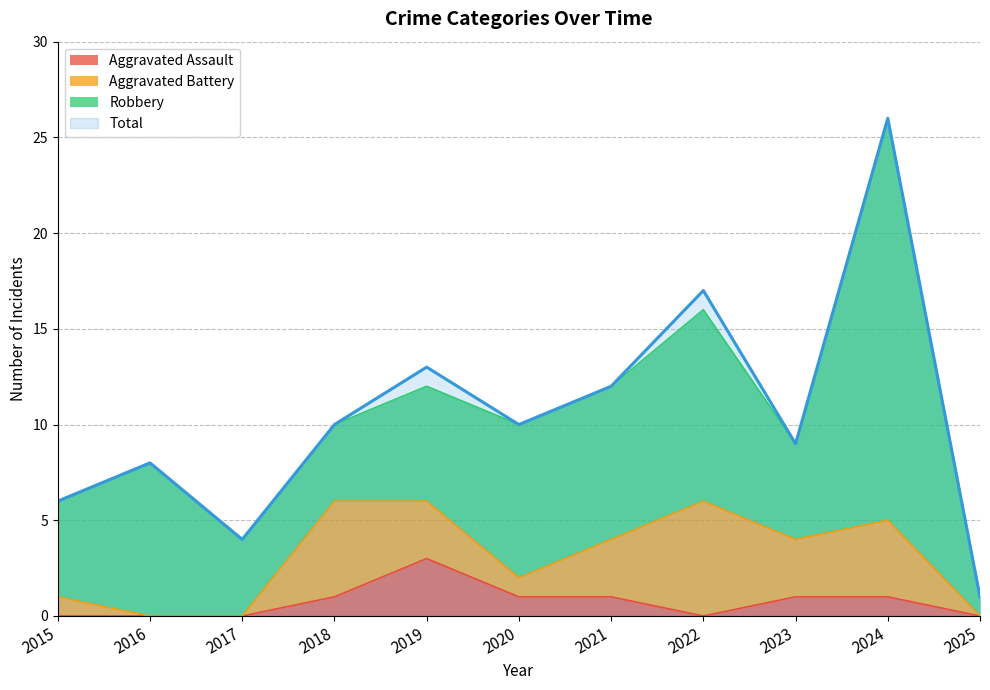

At which category does Total reach its first local peak?

2016